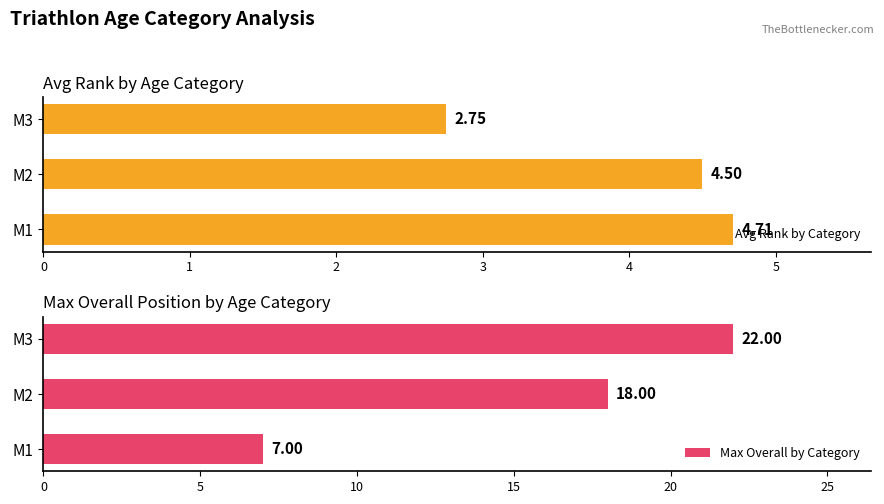

List the series in order of their overall mean, highest first.

Max Overall by Category, Avg Rank by Category